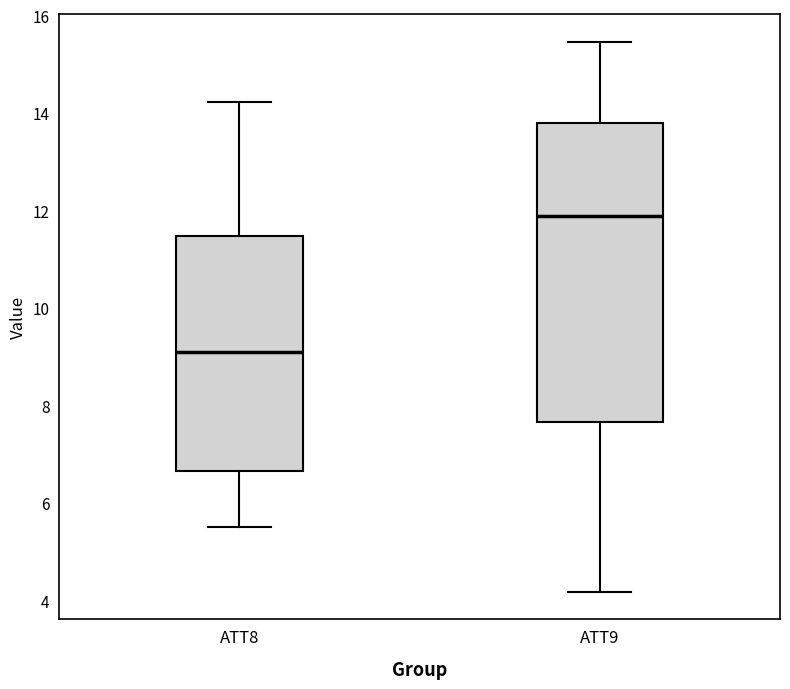

Which box's median line is the lowest?

ATT8